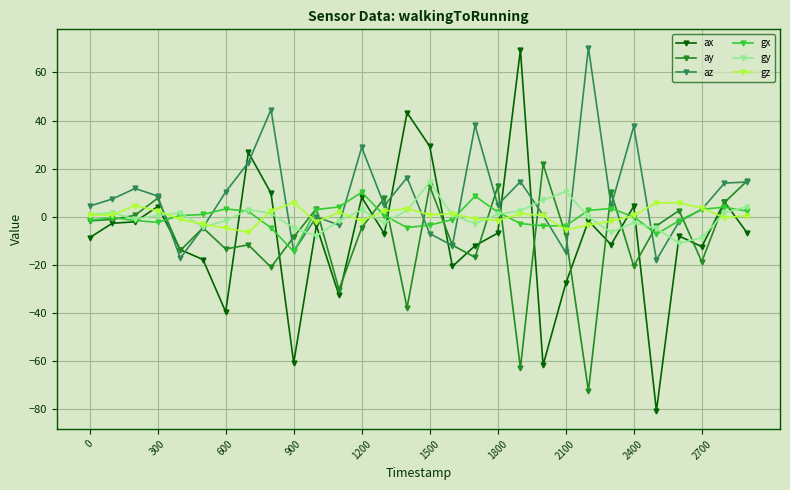

What is the lowest value of the ax series?

-80.7